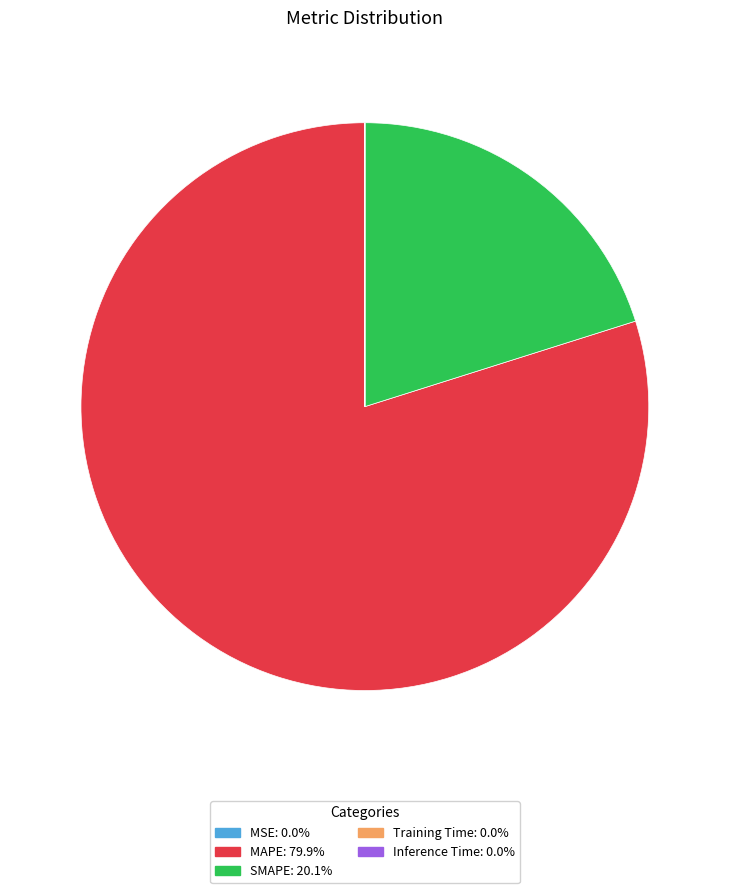

Approximately how many times larger is the value at SMAPE compared to MAPE?

0.3